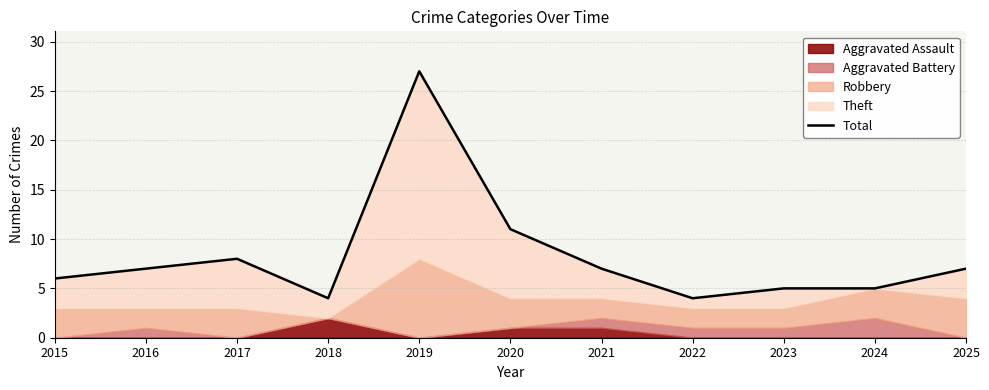

What is the sum of all values?

91